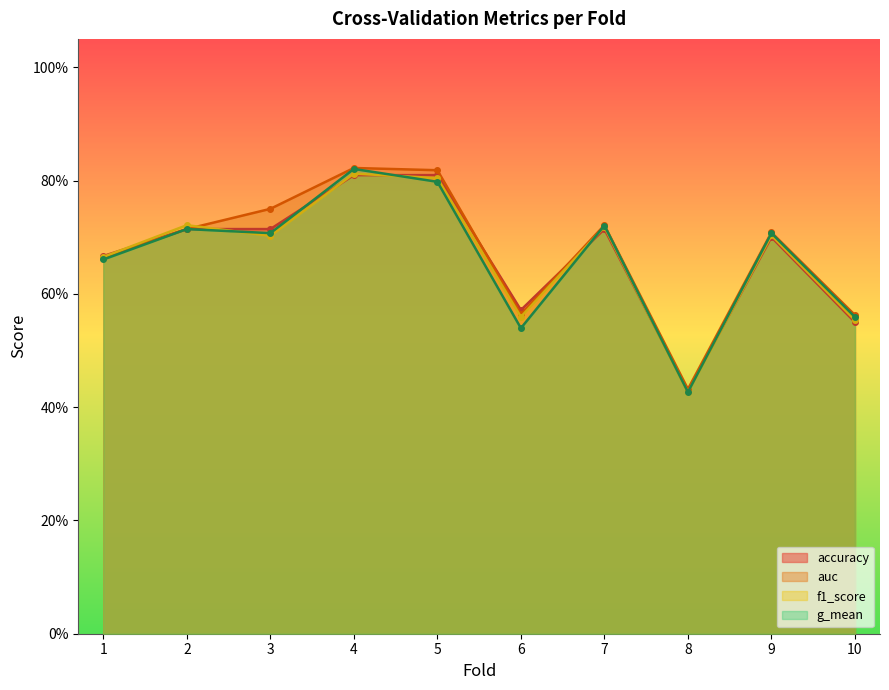

How many lines are shown in the chart?

4